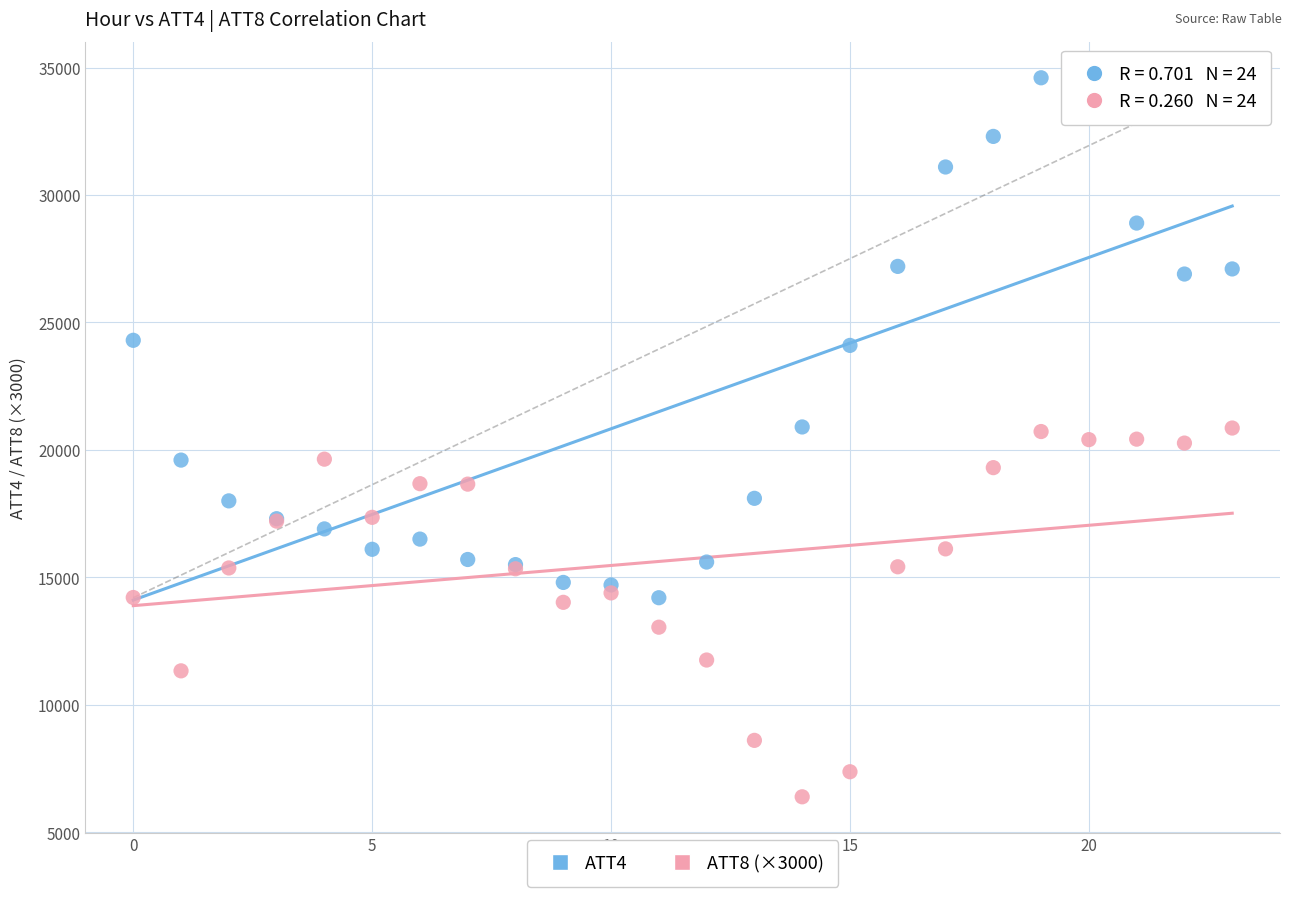

Which series contains the highest Y value?

ATT4